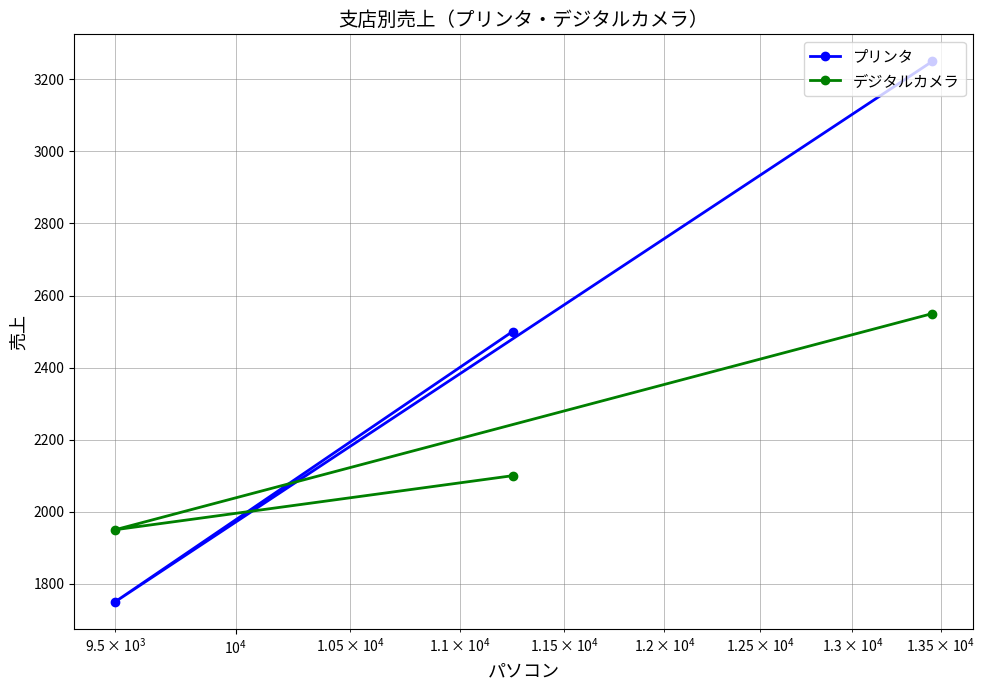

What are all the series names shown in the legend?

プリンタ, デジタルカメラ